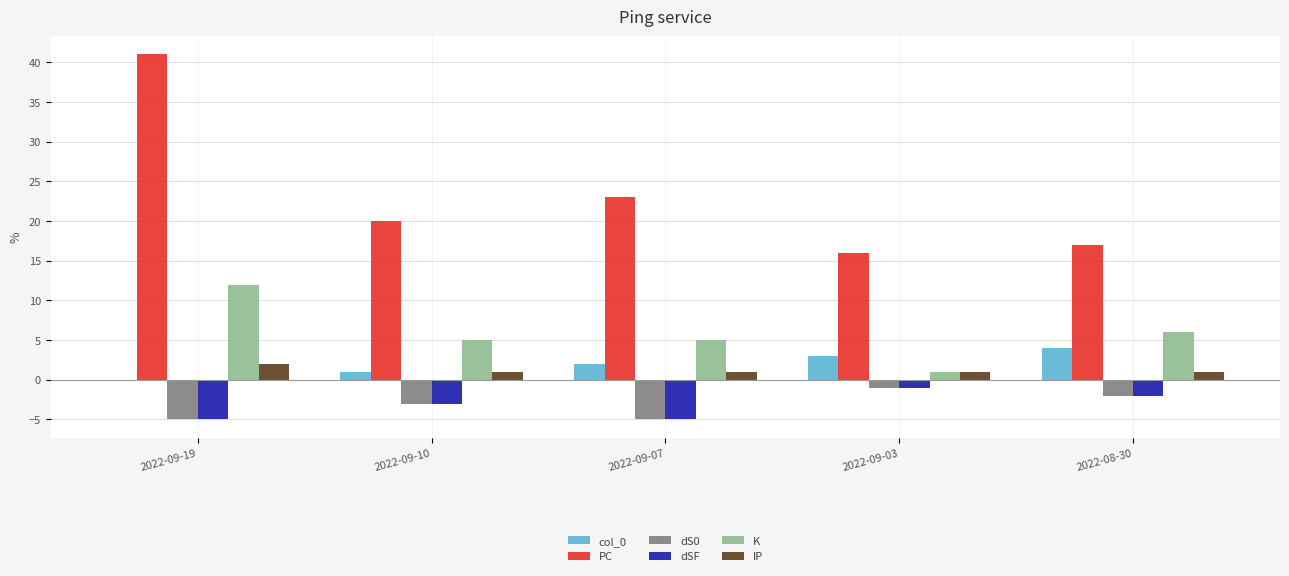

How many groups of bars are there?

5